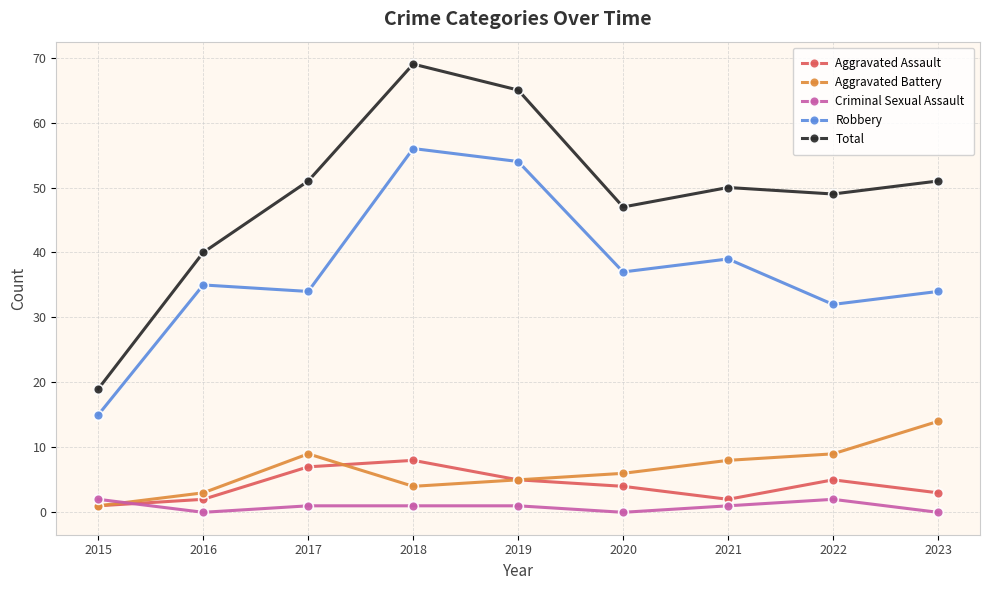

True or false: Aggravated Battery has a value of 14 at 2023.

True